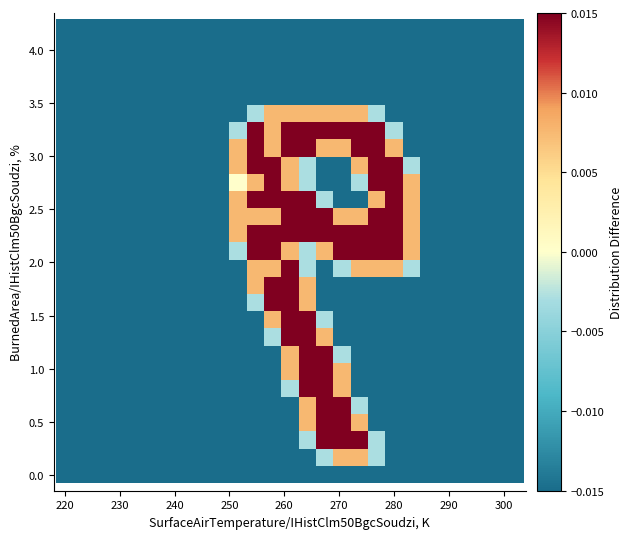

How many data points does each series have?

27